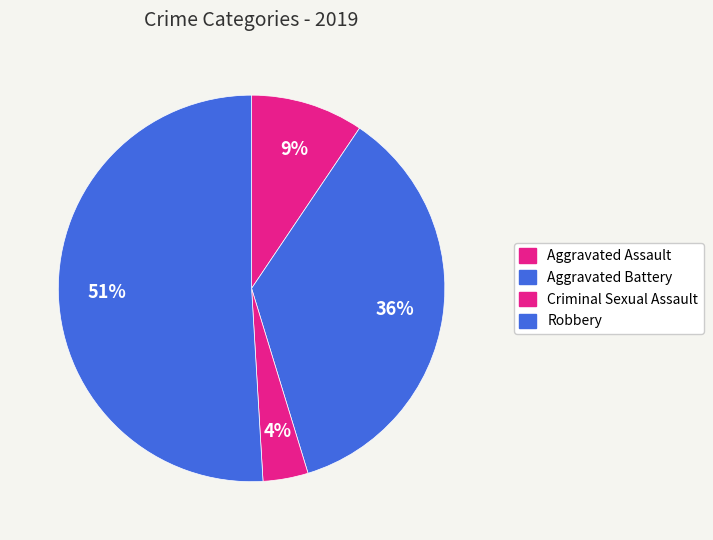

How many segments does this pie chart have?

4